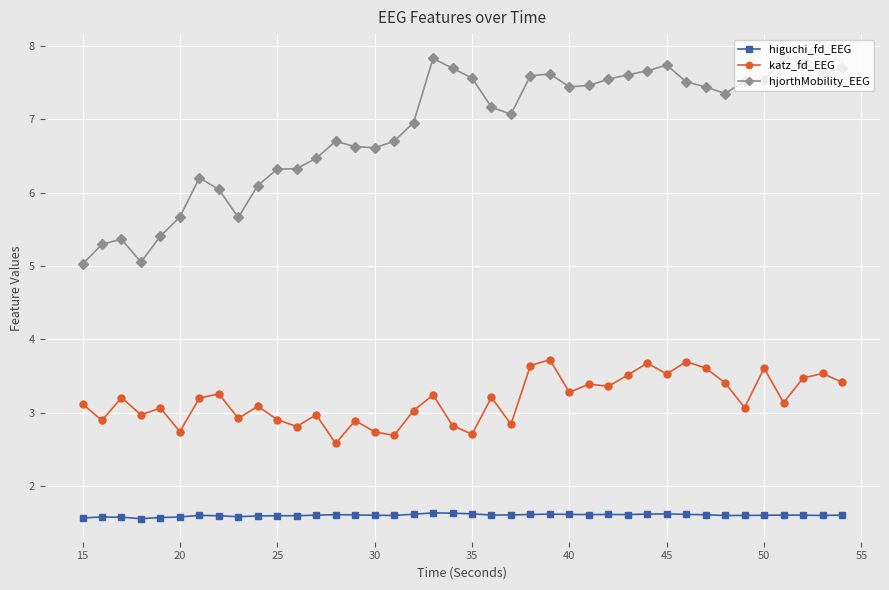

True or false: hjorthMobility_EEG has more than 2 points higher than both neighbors.

True